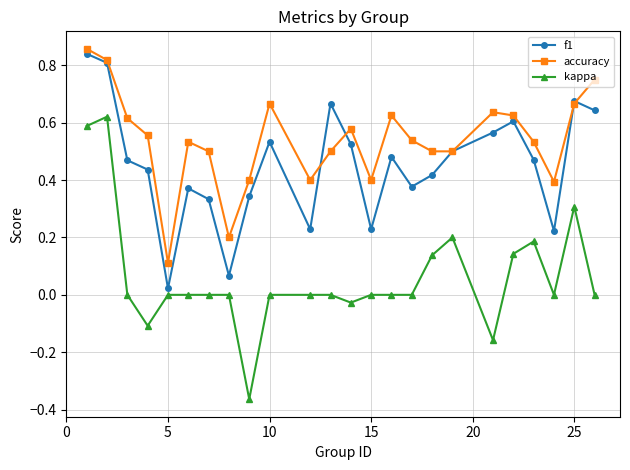

Which series has the largest range (max minus min)?

kappa